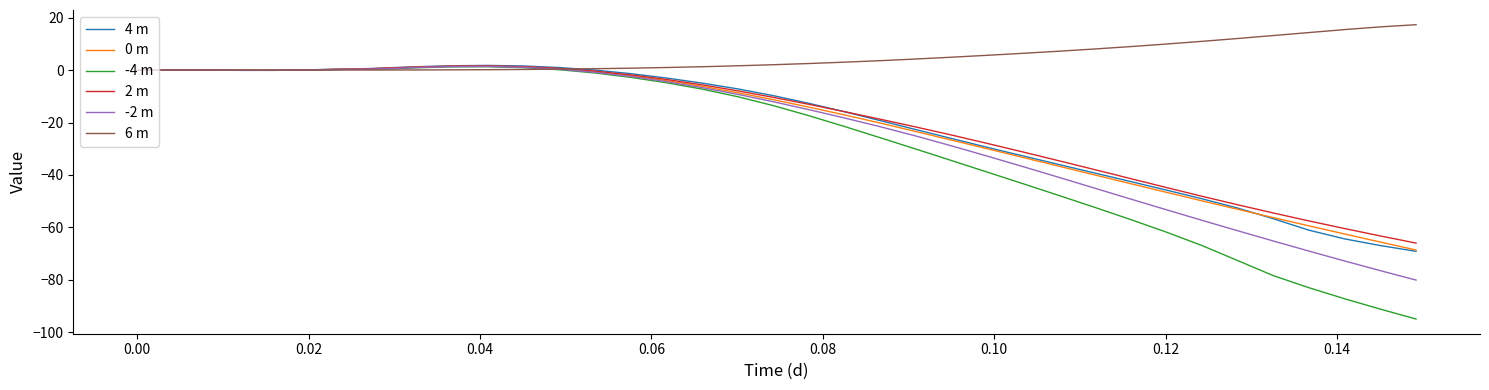

How many distinct data groups are displayed?

6